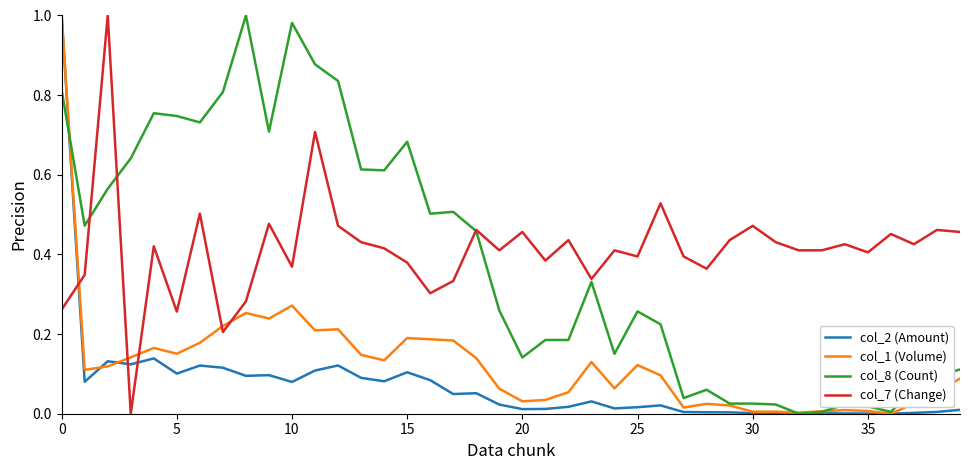

Which series ends up on top after the final intersection of col_7 (Change) and col_2 (Amount)?

col_7 (Change)